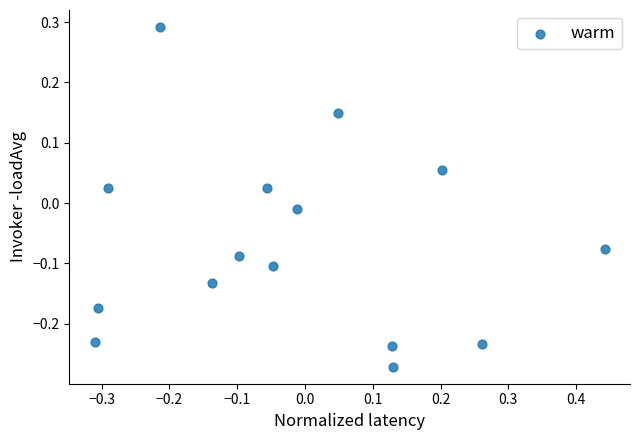

What is the range of Y values (max minus min)?

0.6